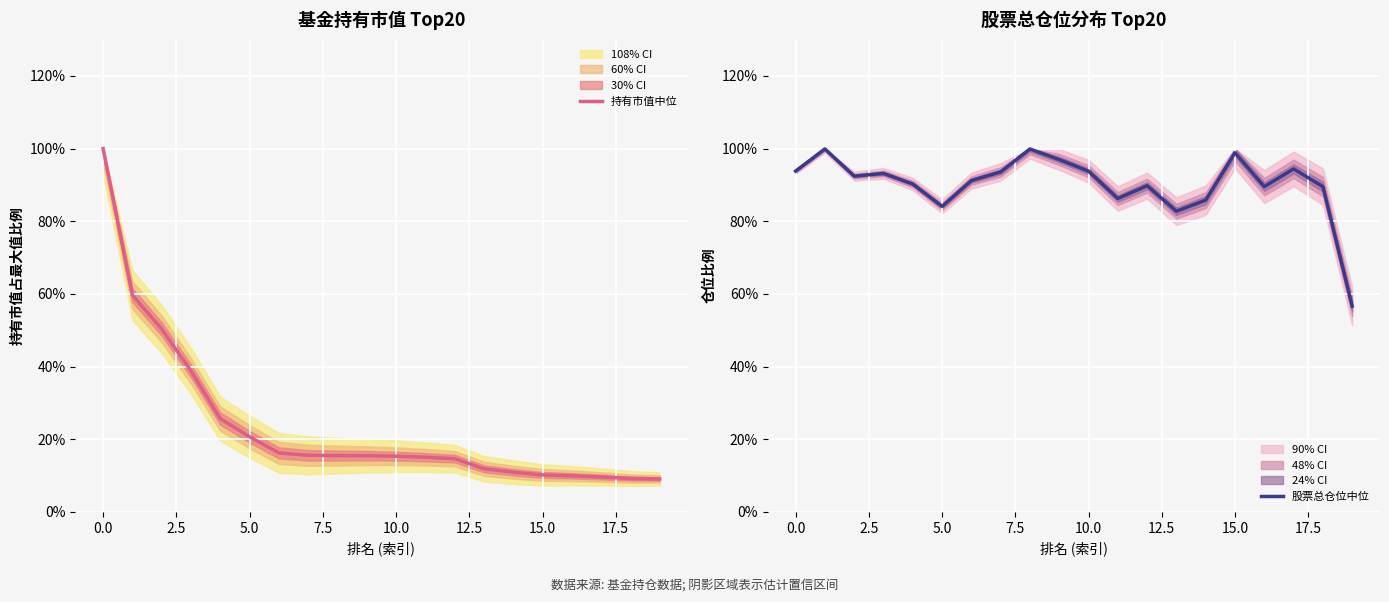

What are all the series names shown in the legend?

持有市值中位, 股票总仓位中位